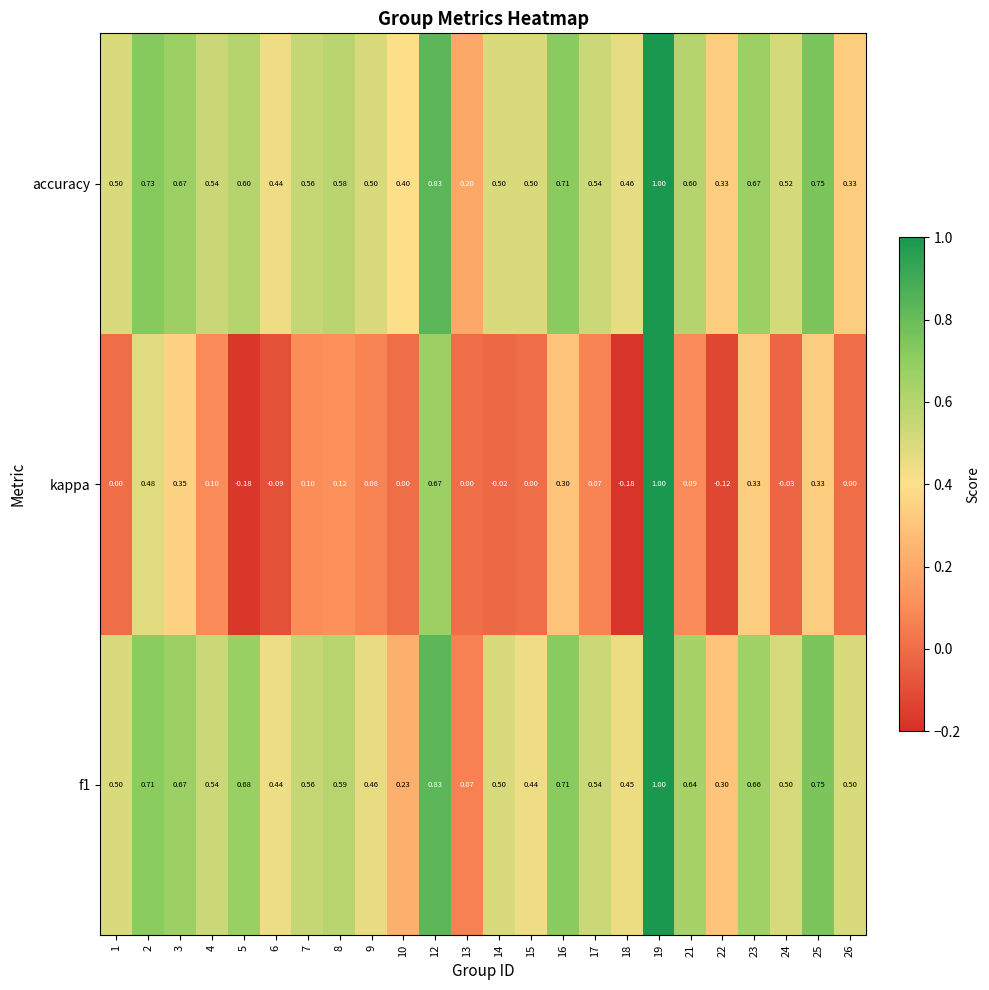

Is the value of kappa at 8 greater than the value of f1 at 17?

No